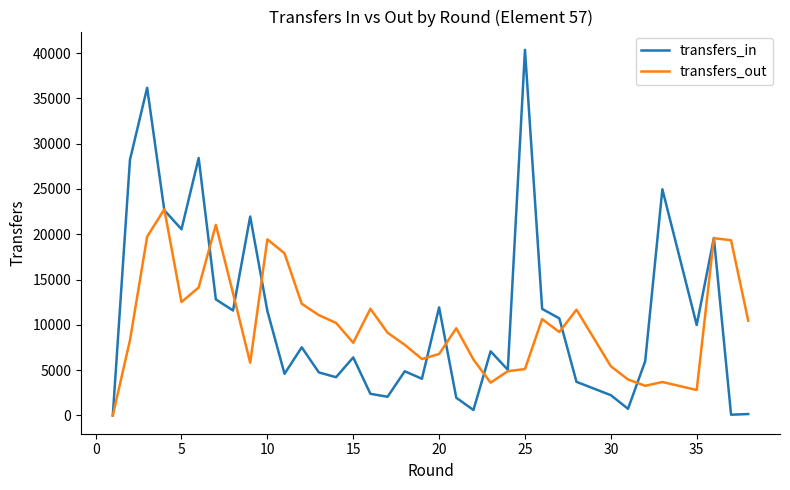

True or false: transfers_out has more than 2 points higher than both neighbors.

True